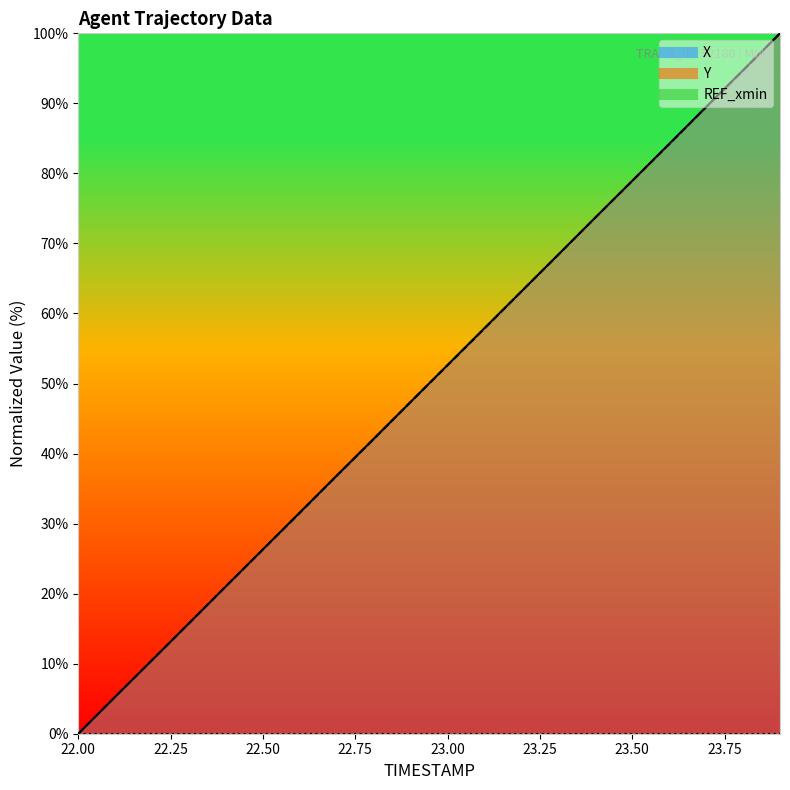

Reading left to right, list all the values displayed in this chart.

X: 0.0	5.3	10.5	15.8	21.1	26.3	31.6	36.9	42.1	47.4	52.6	57.9	63.2	68.4	73.7	78.9	84.2	89.5	94.7	100.0
Y: 0.0	5.3	10.5	15.8	21.1	26.3	31.6	36.8	42.1	47.4	52.6	57.9	63.2	68.4	73.7	78.9	84.2	89.5	94.7	100.0